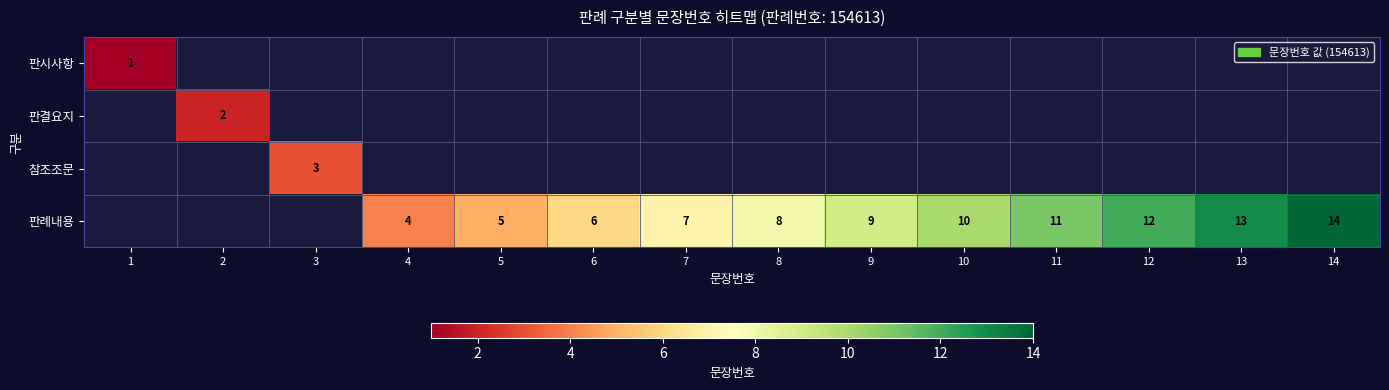

Is the value of 참조조문 at 3 greater than the value of 판례내용 at 13?

No